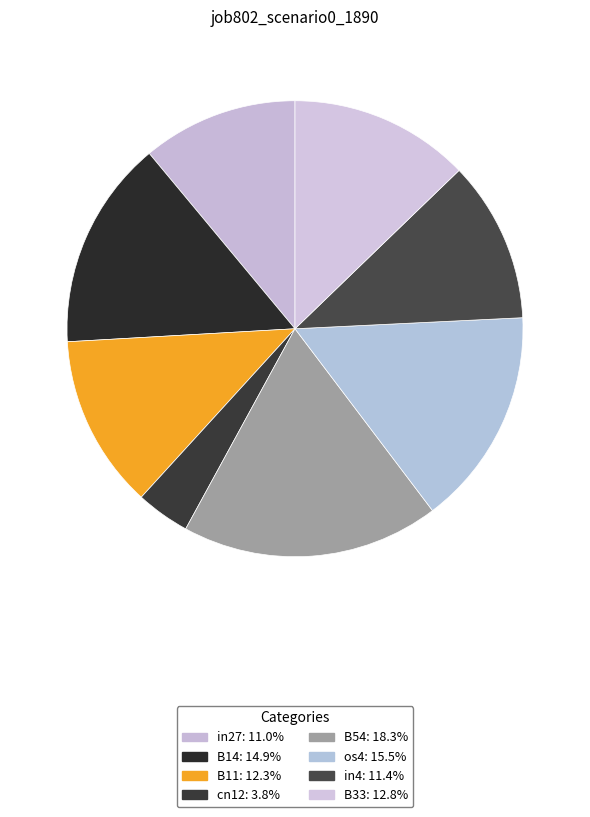

How many slices are in this pie chart?

8